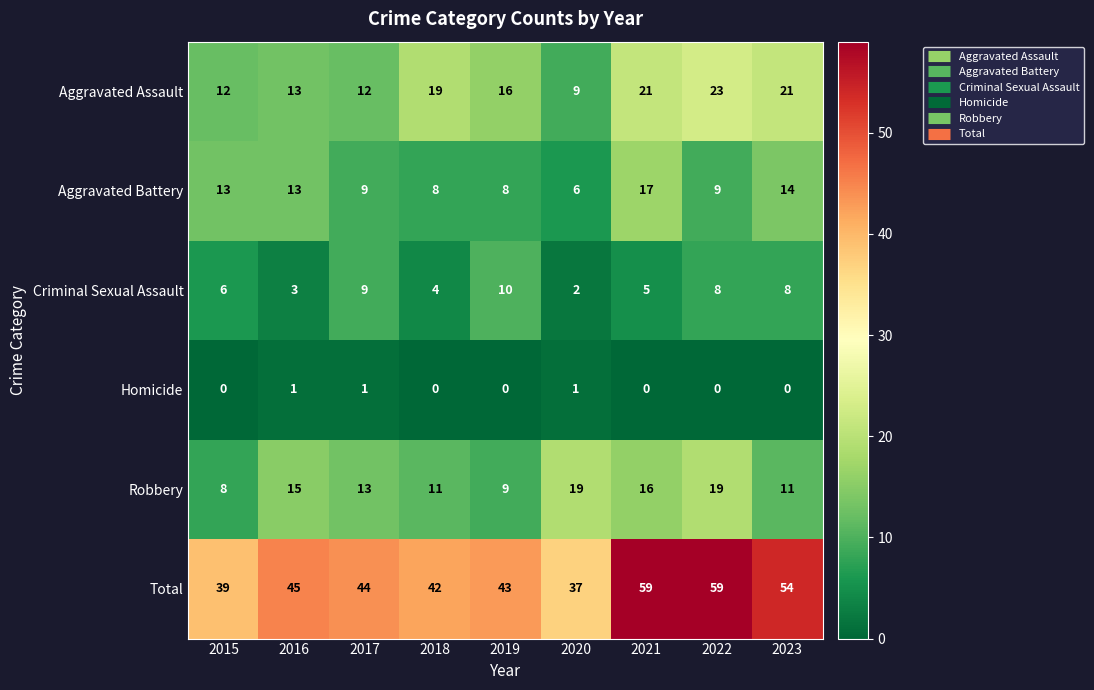

List the series in order of their peak value, lowest first.

Homicide, Criminal Sexual Assault, Aggravated Battery, Robbery, Aggravated Assault, Total